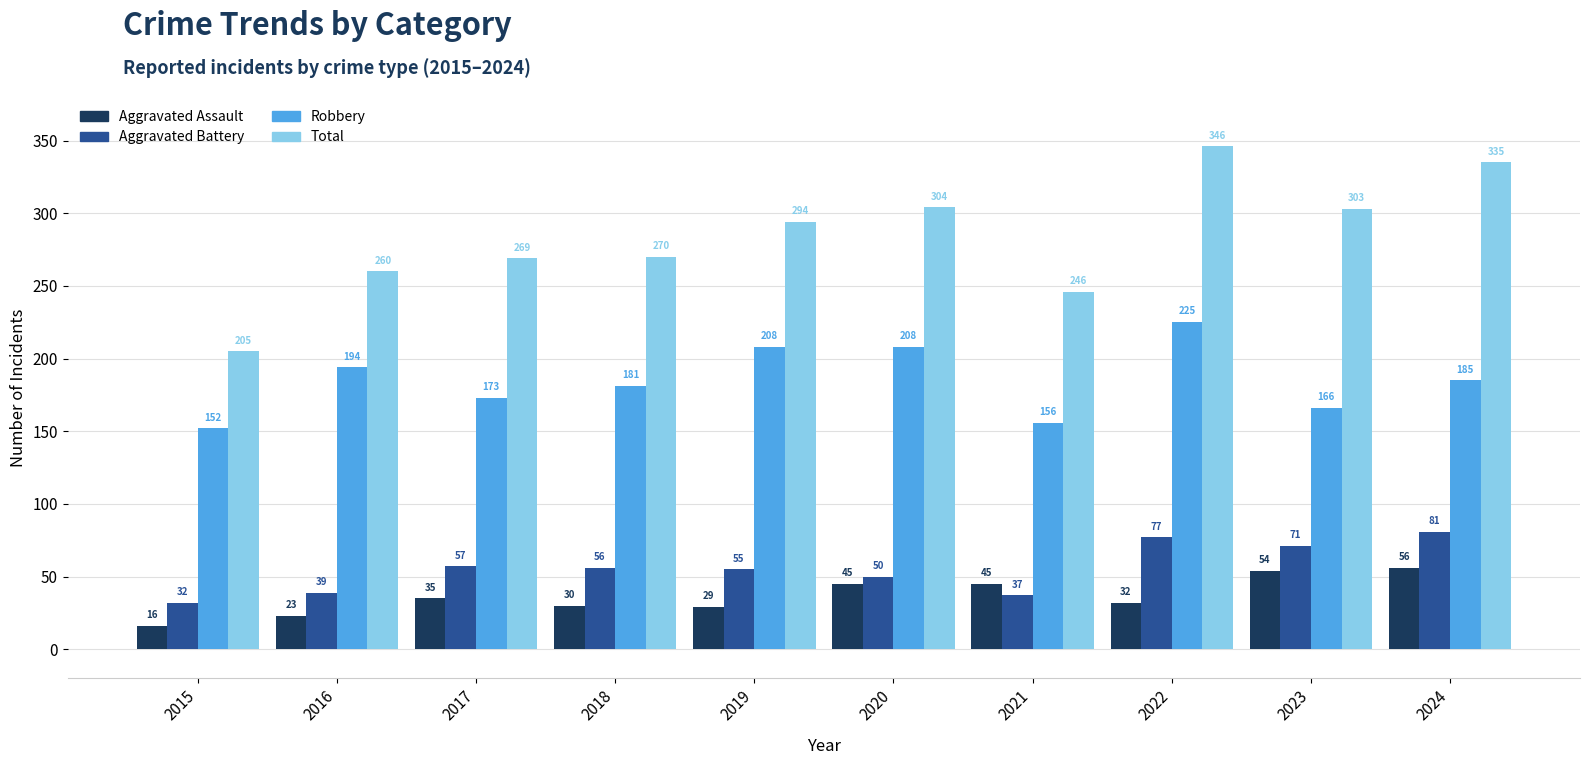

At how many categories does at least one series exceed 219?

9